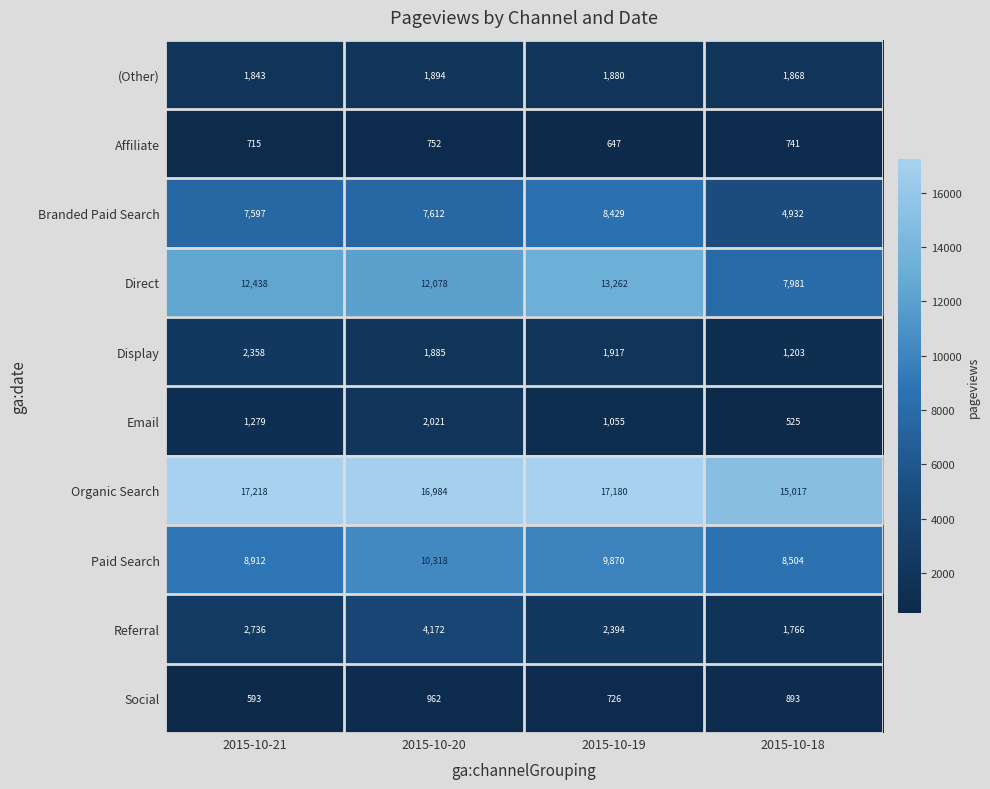

How many data points does each series have?

4